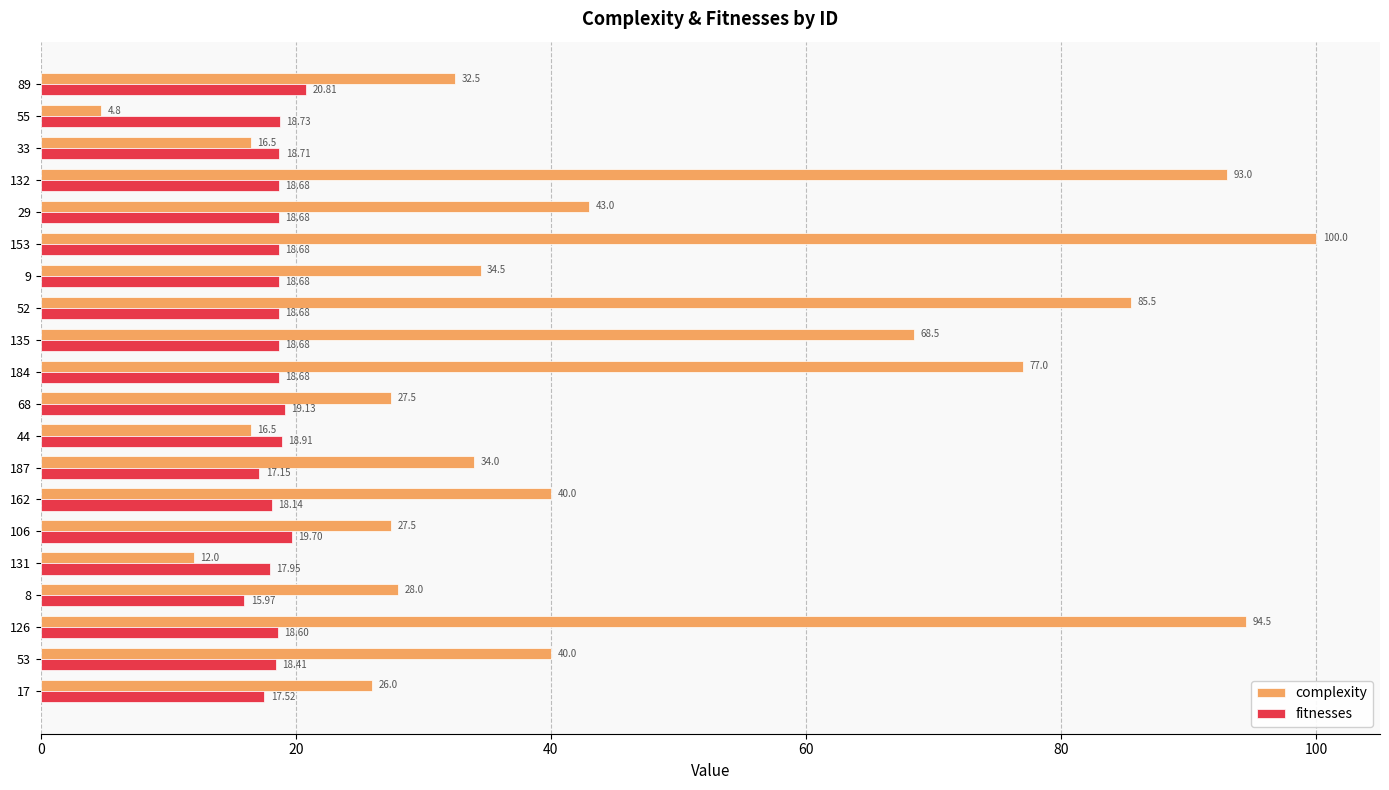

List the series in order of their peak value, highest first.

complexity, fitnesses